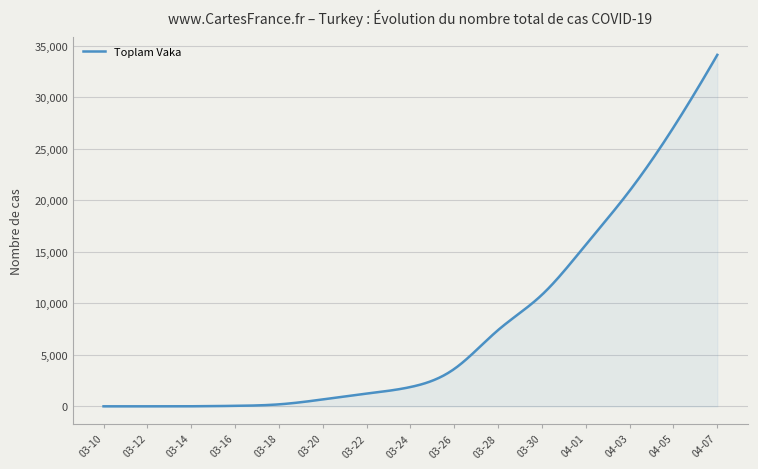

What is the maximum value shown in the chart?

34109.0